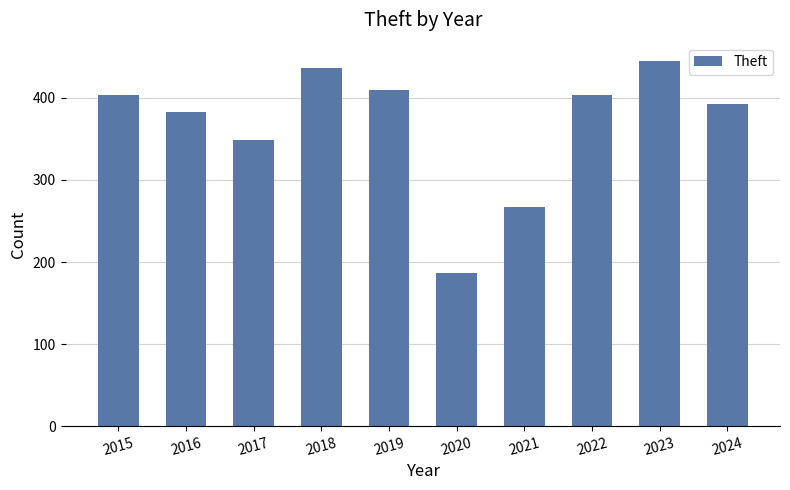

What is the difference between the values at 2022 and 2016?

21